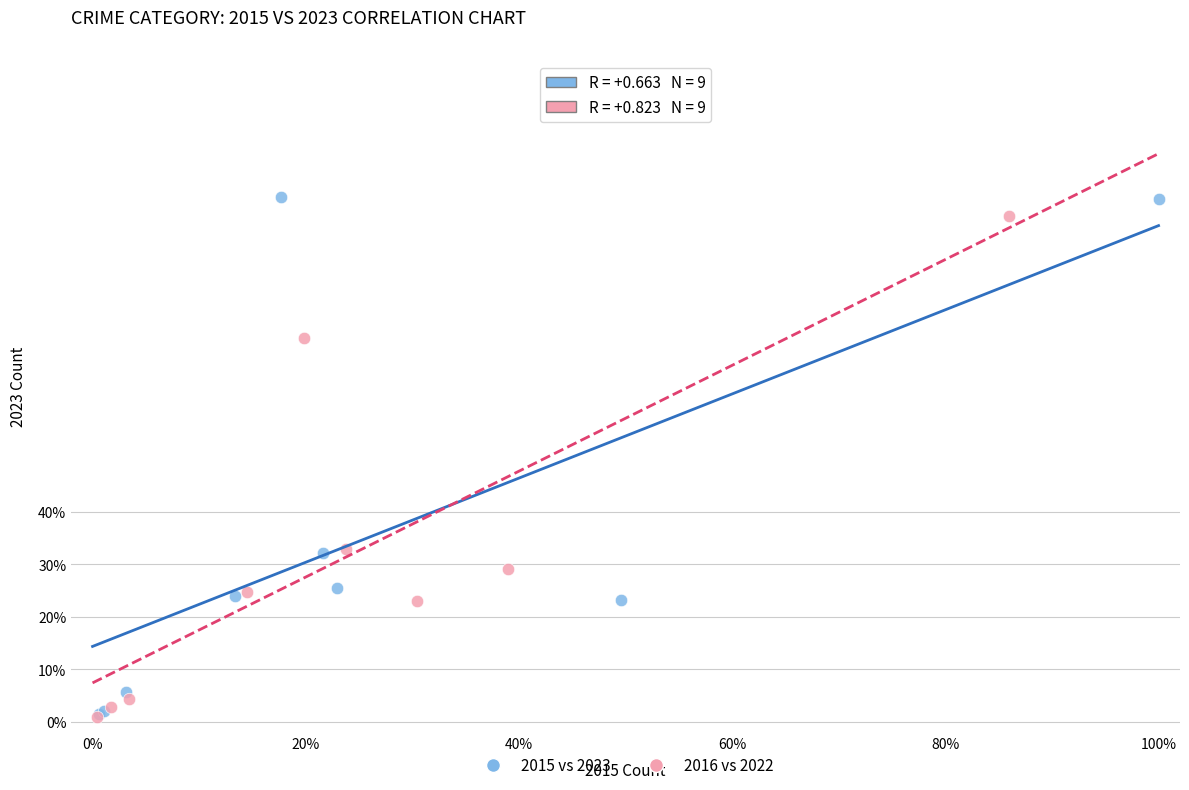

What are all the series names shown in the legend?

2015 vs 2023, 2016 vs 2022